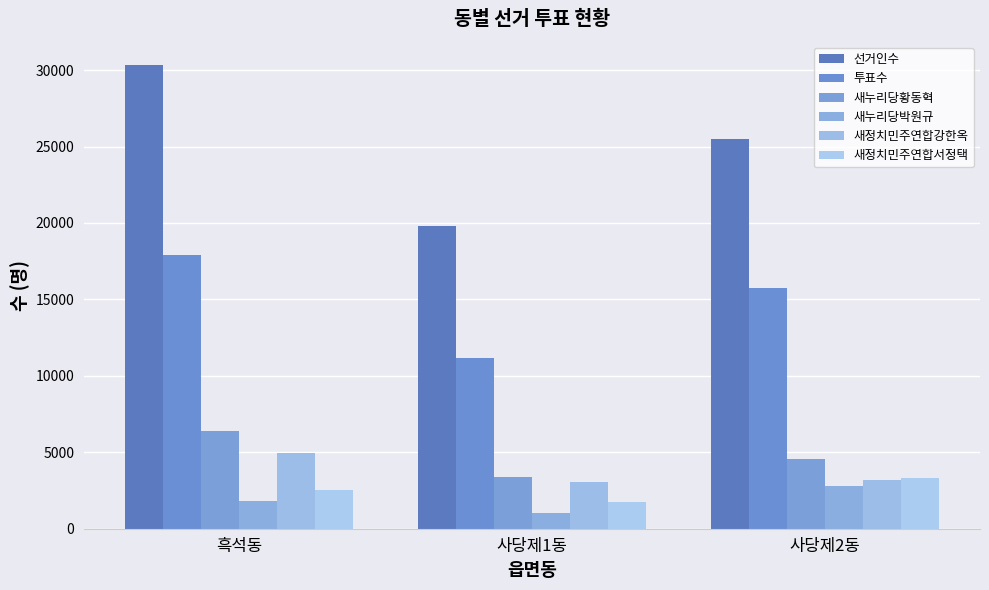

How many values in the 새누리당황동혁 series are below 4588?

1